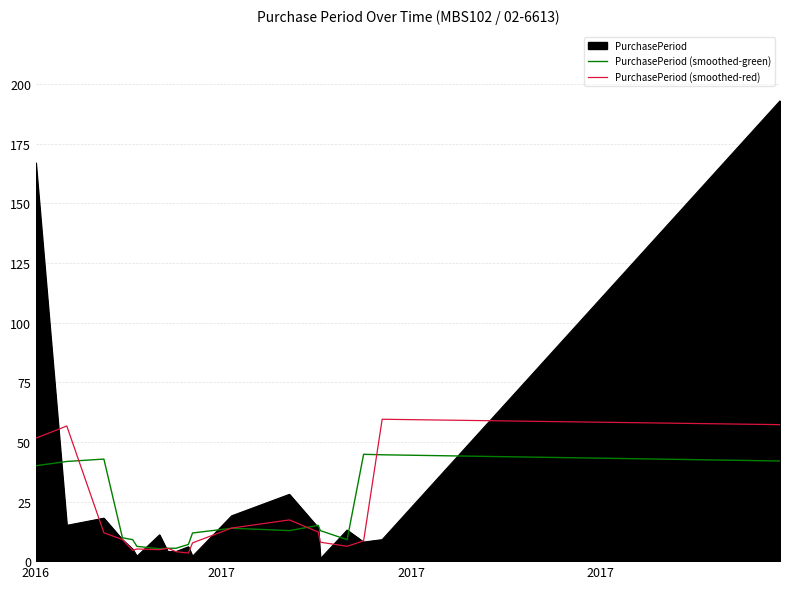

List the series in order of their peak value, highest first.

PurchasePeriod, PurchasePeriod (smoothed-red), PurchasePeriod (smoothed-green)